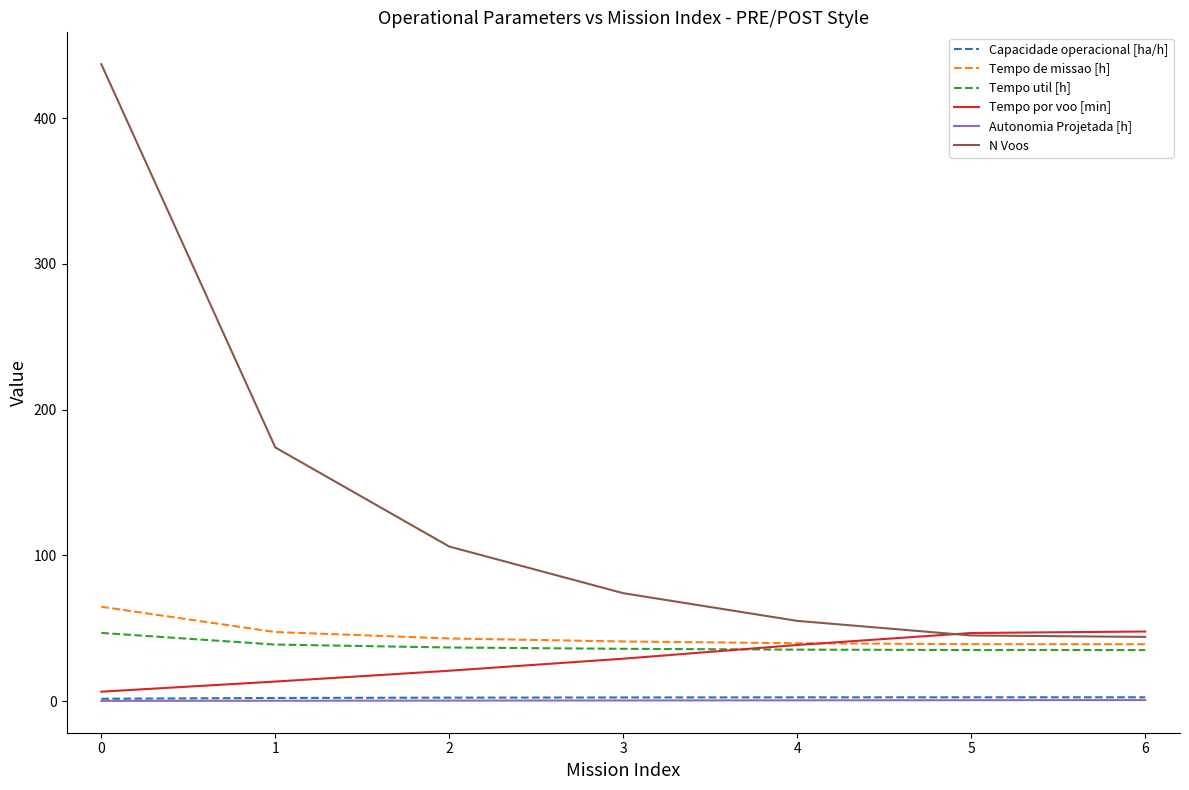

What is the lowest value of the Tempo de missao [h] series?

39.0